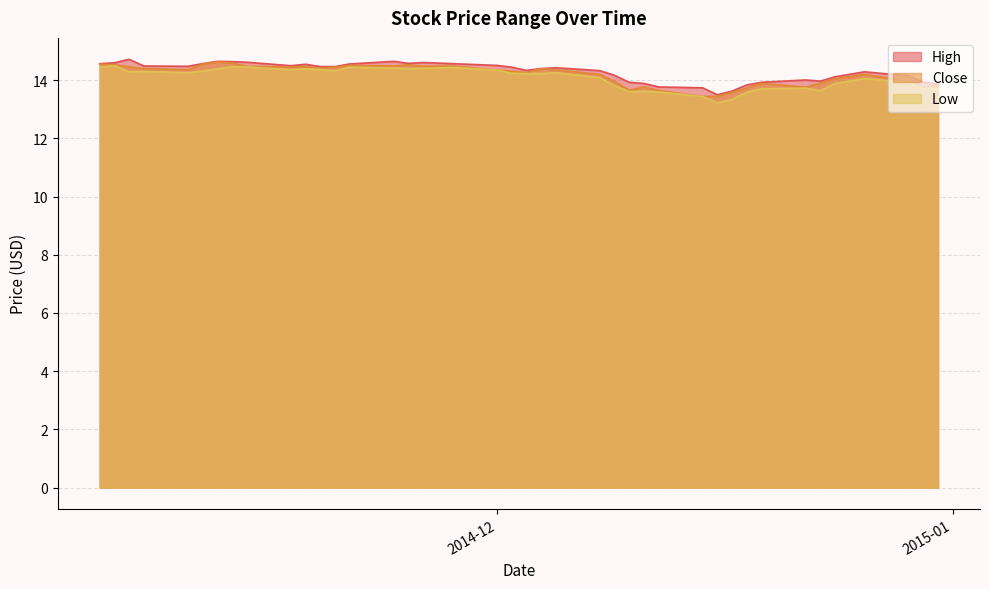

The value of Close at 36 is 5.7. True or false?

False